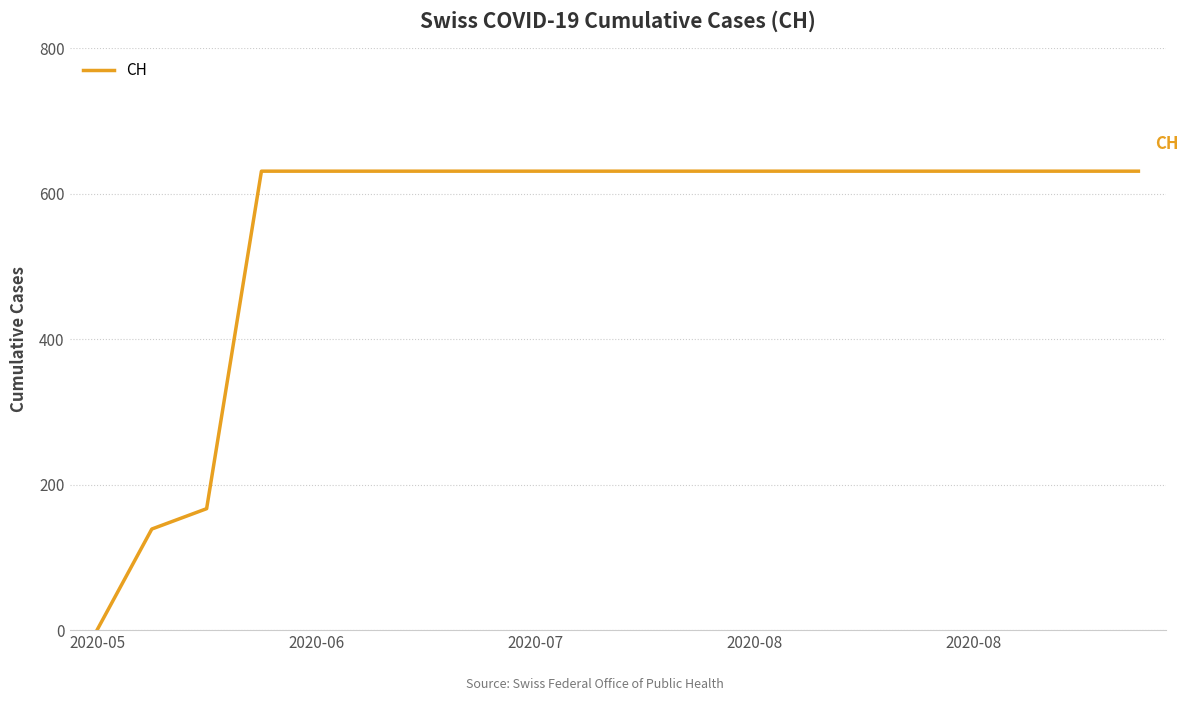

Reading left to right, transcribe all the data shown in this chart.

0	139	167	631	631	631	631	631	631	631	631	631	631	631	631	631	631	631	631	631